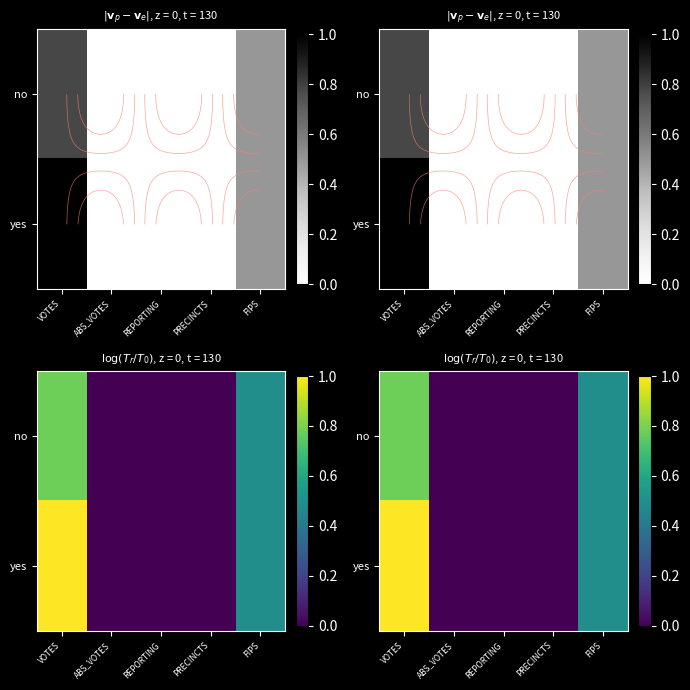

The value of no at FIPS is 0.5. True or false?

True